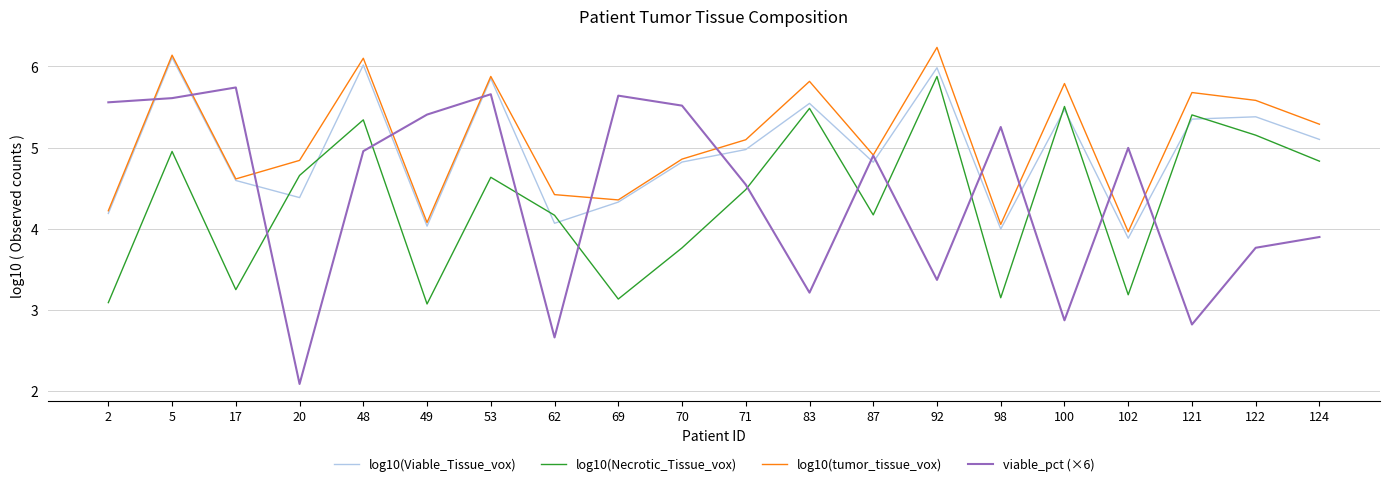

After their last crossing, which series has the higher values: log10(Viable_Tissue_vox) or viable_pct (×6)?

log10(Viable_Tissue_vox)